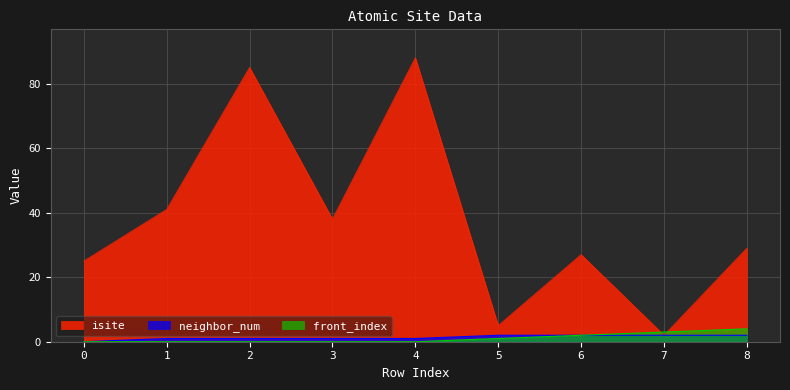

After their last crossing, which series has the higher values: isite or front_index?

isite